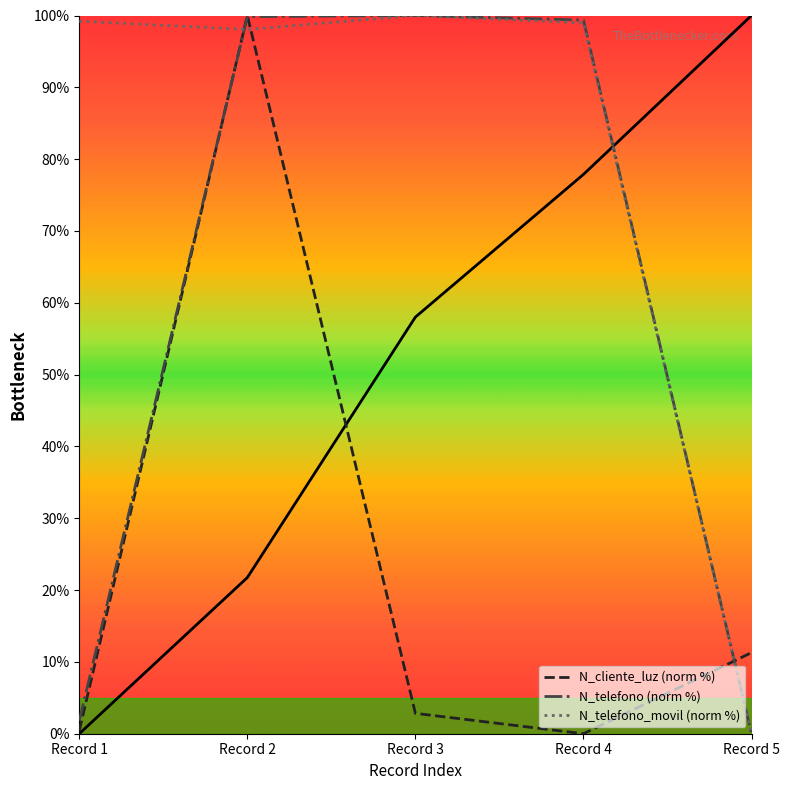

Which series has the largest total across all categories?

N_telefono_movil